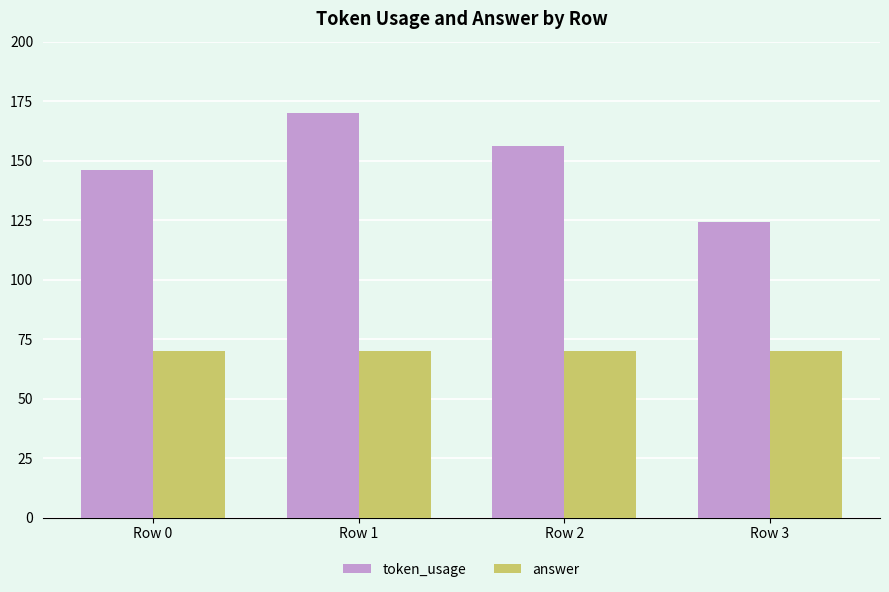

List the labels in order of token_usage value, largest first.

Row 1, Row 2, Row 0, Row 3